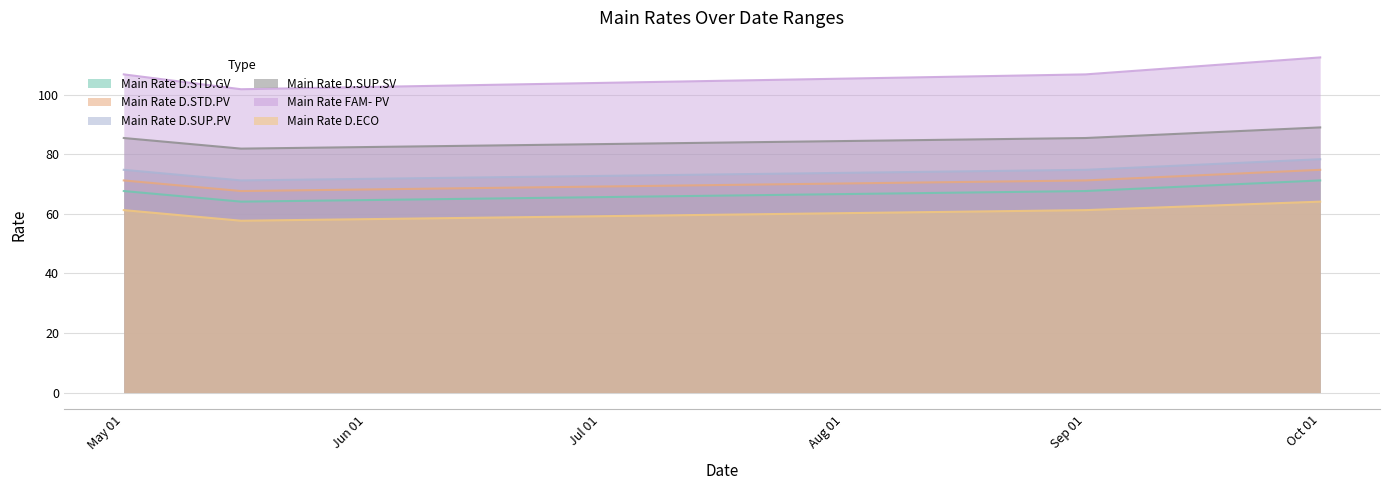

Where does the Main Rate FAM- PV series first go above 106?

May 01